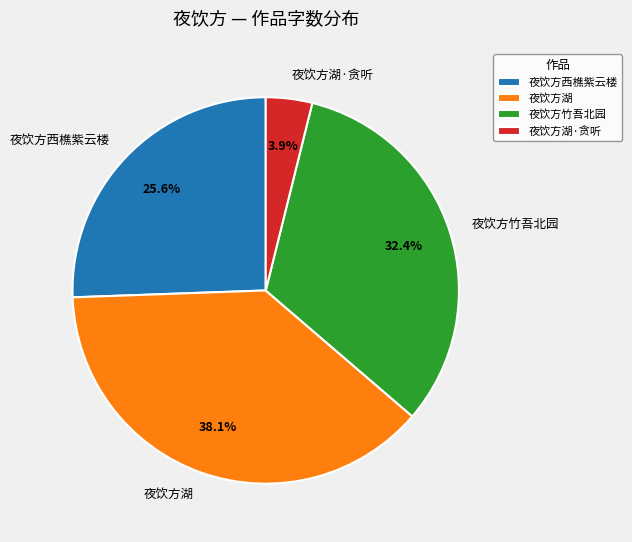

Which category has the biggest portion of the pie?

夜饮方湖